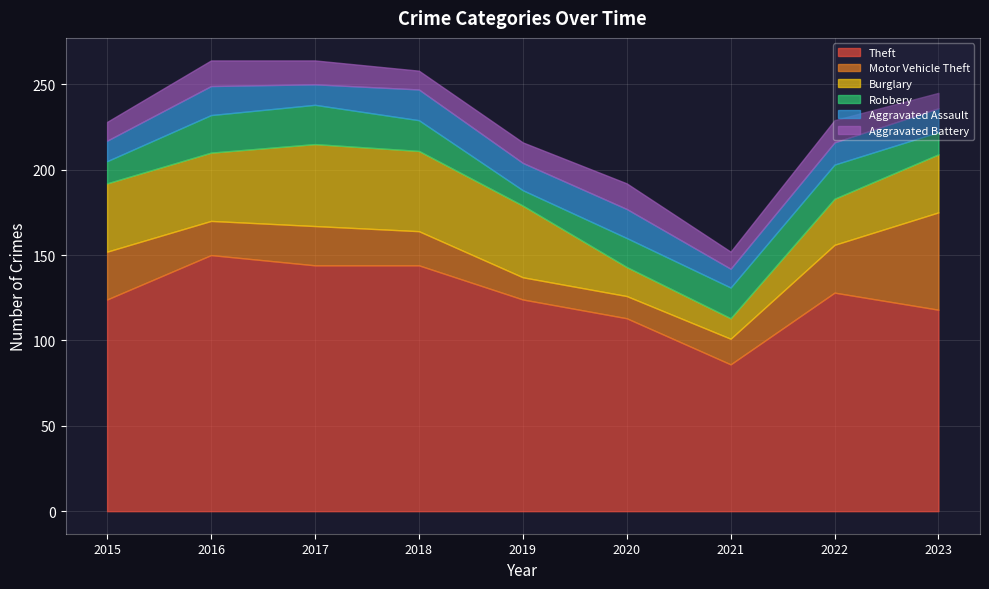

What is the difference between the maximum and minimum values in the Aggravated Battery series?

6